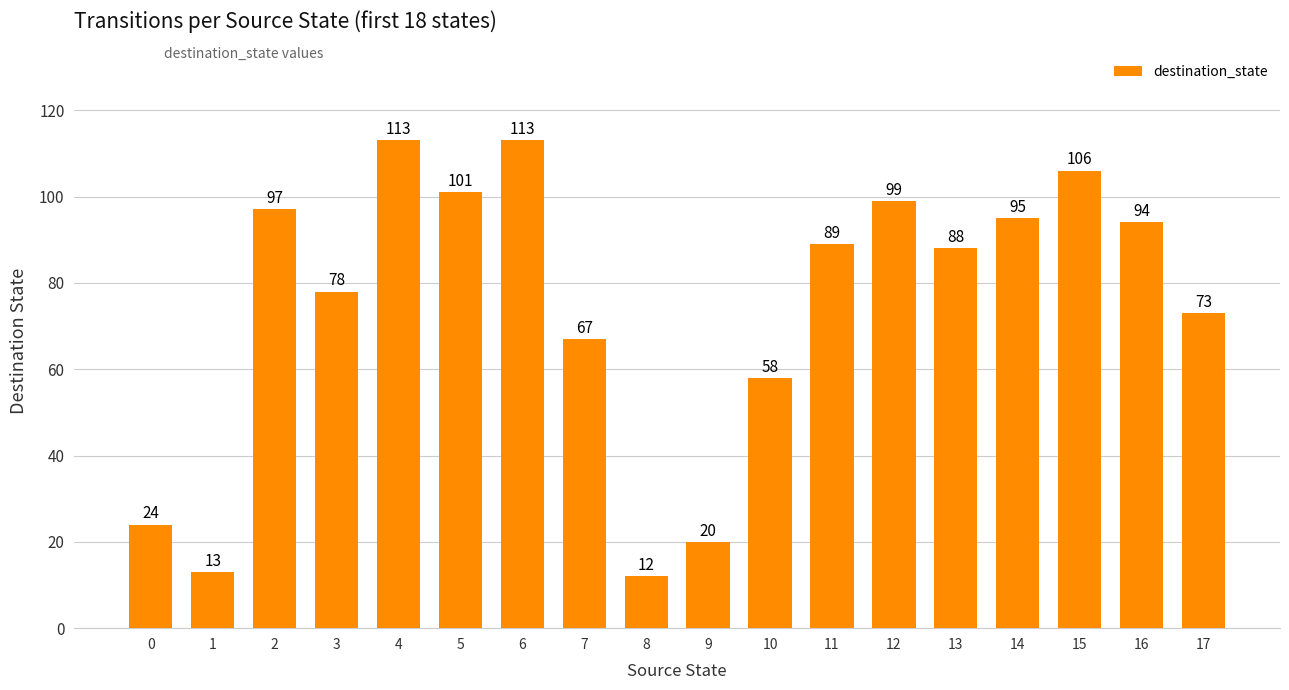

Between 14 and 10, which is larger?

14